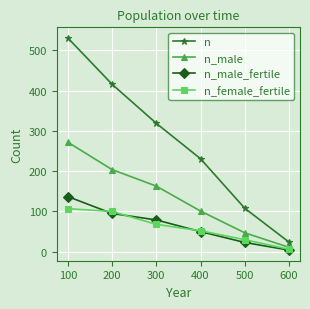

How many values in the n series are below 319?

3